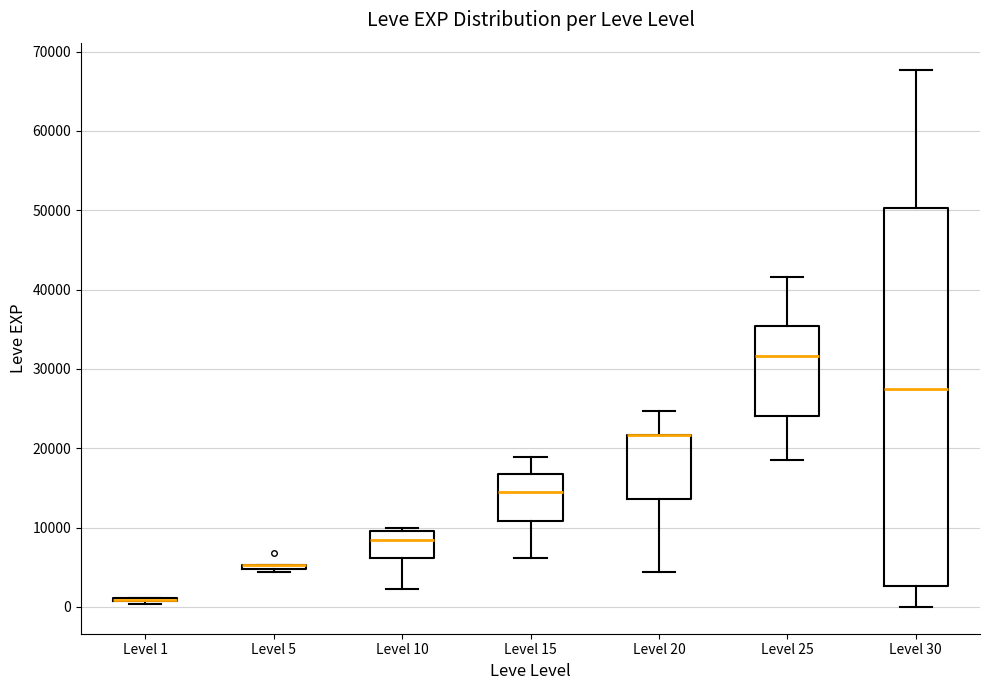

Which box is the tallest, from its lower edge to its upper edge?

Level 30